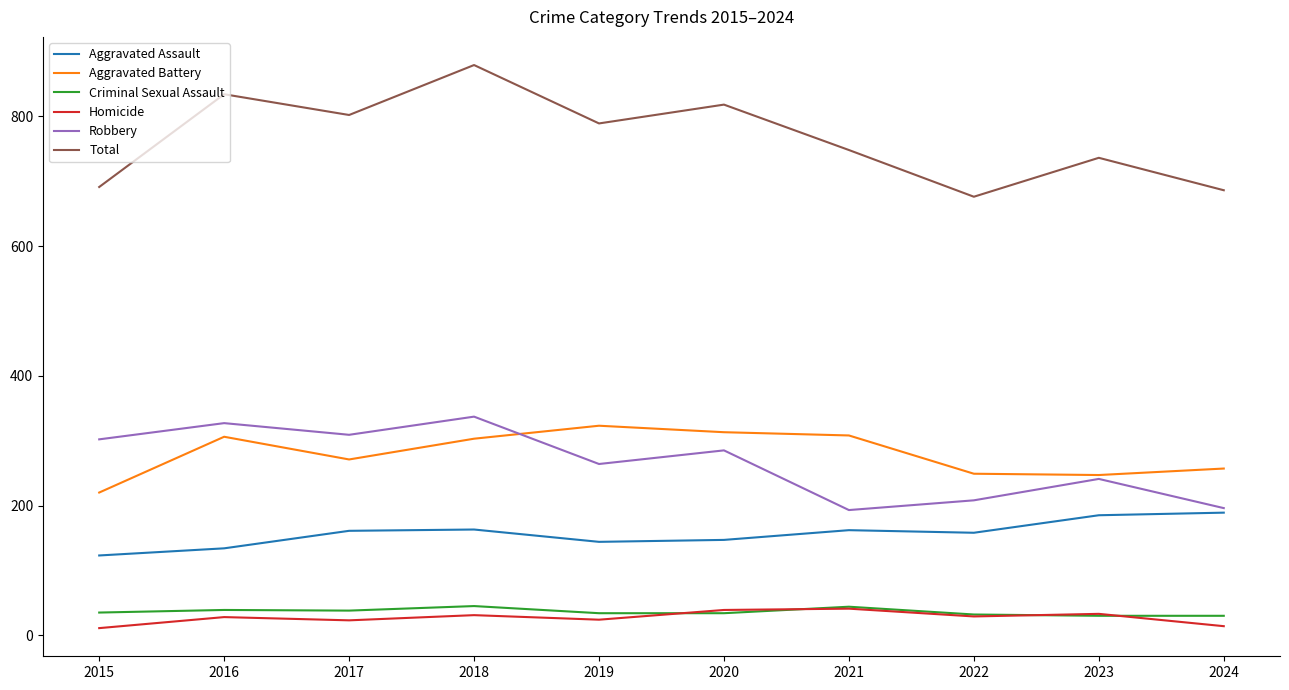

True or false: Criminal Sexual Assault and Aggravated Battery cross at least once.

False